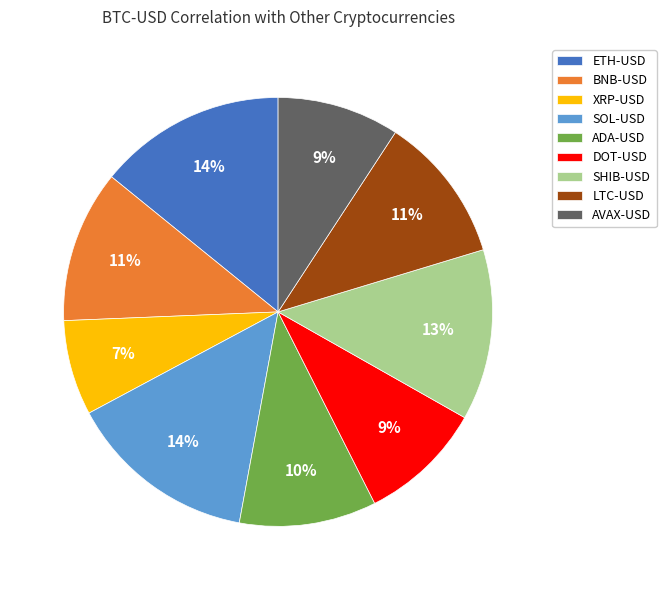

Between LTC-USD and SHIB-USD, which is larger?

SHIB-USD